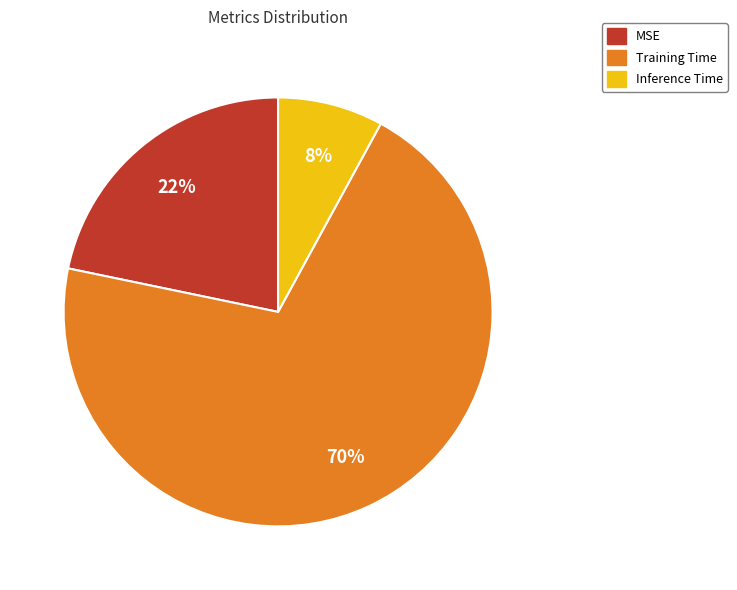

Rank the categories by value from highest to lowest.

Training Time, MSE, Inference Time